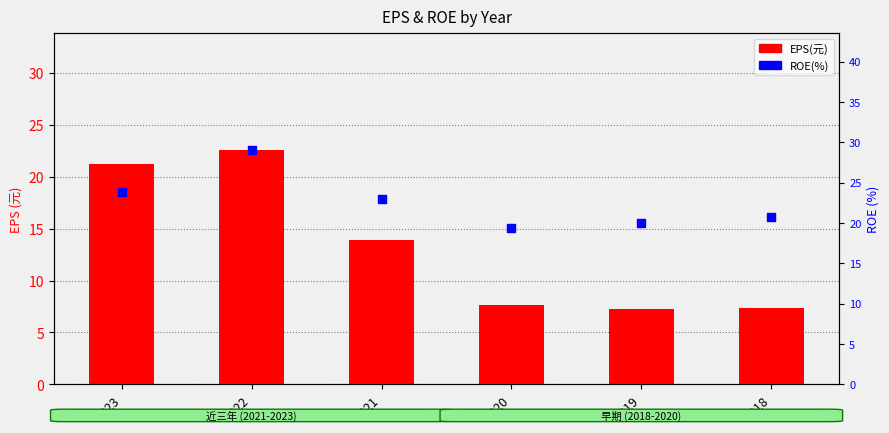

Which series contains the highest Y value?

EPS(元)